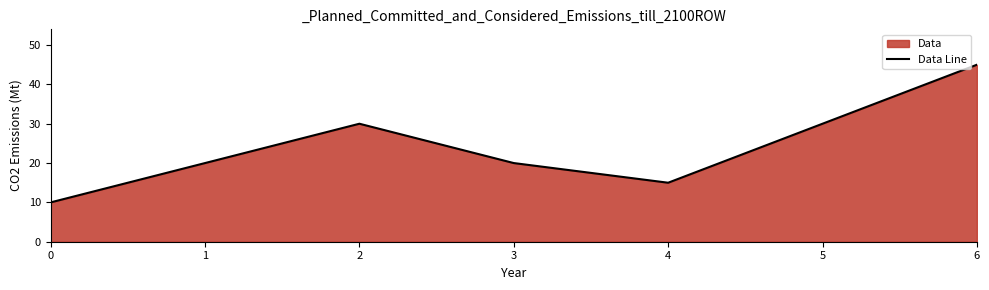

What is the sum of the values at 5 and 6?

75